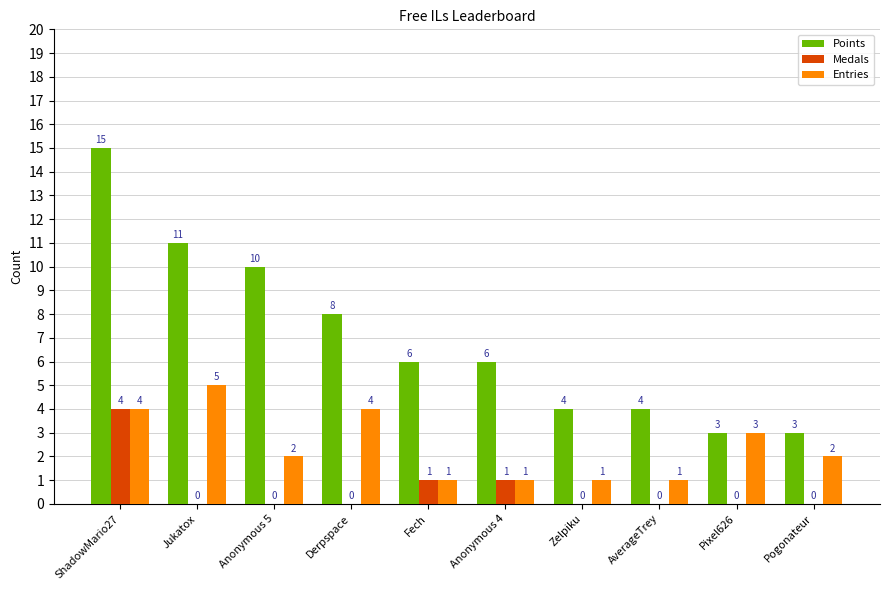

What is the sum of all Points values?

70